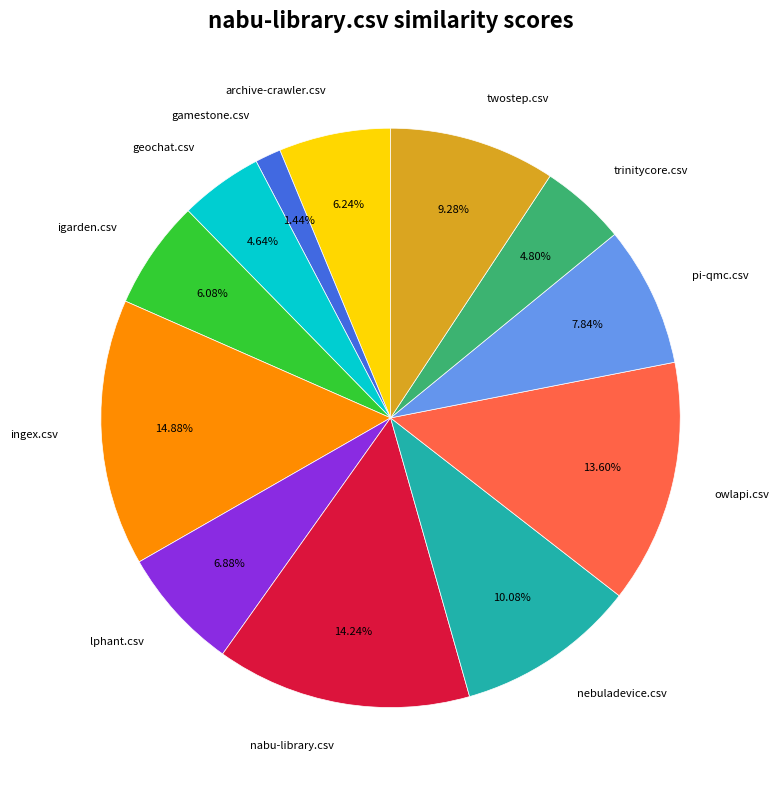

Does any single category account for the majority?

No